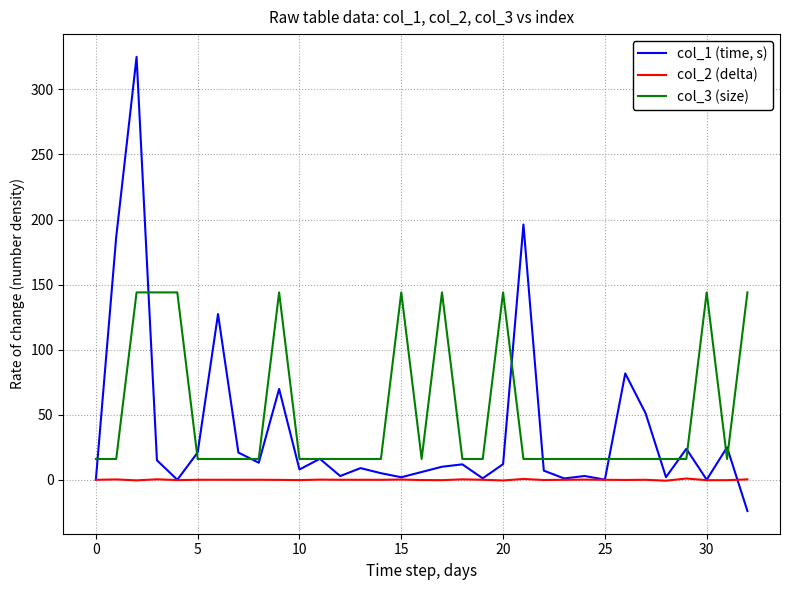

What is the lowest value of the col_3 (size) series?

16.0